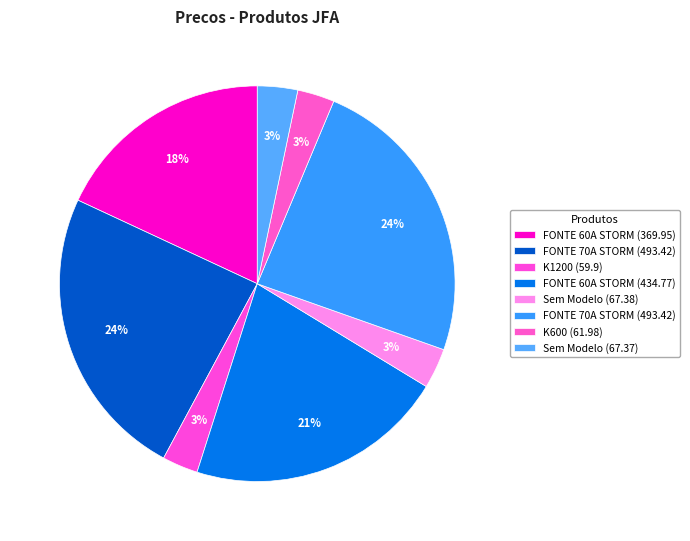

What is the largest slice in the pie chart?

FONTE 70A STORM (493.42)